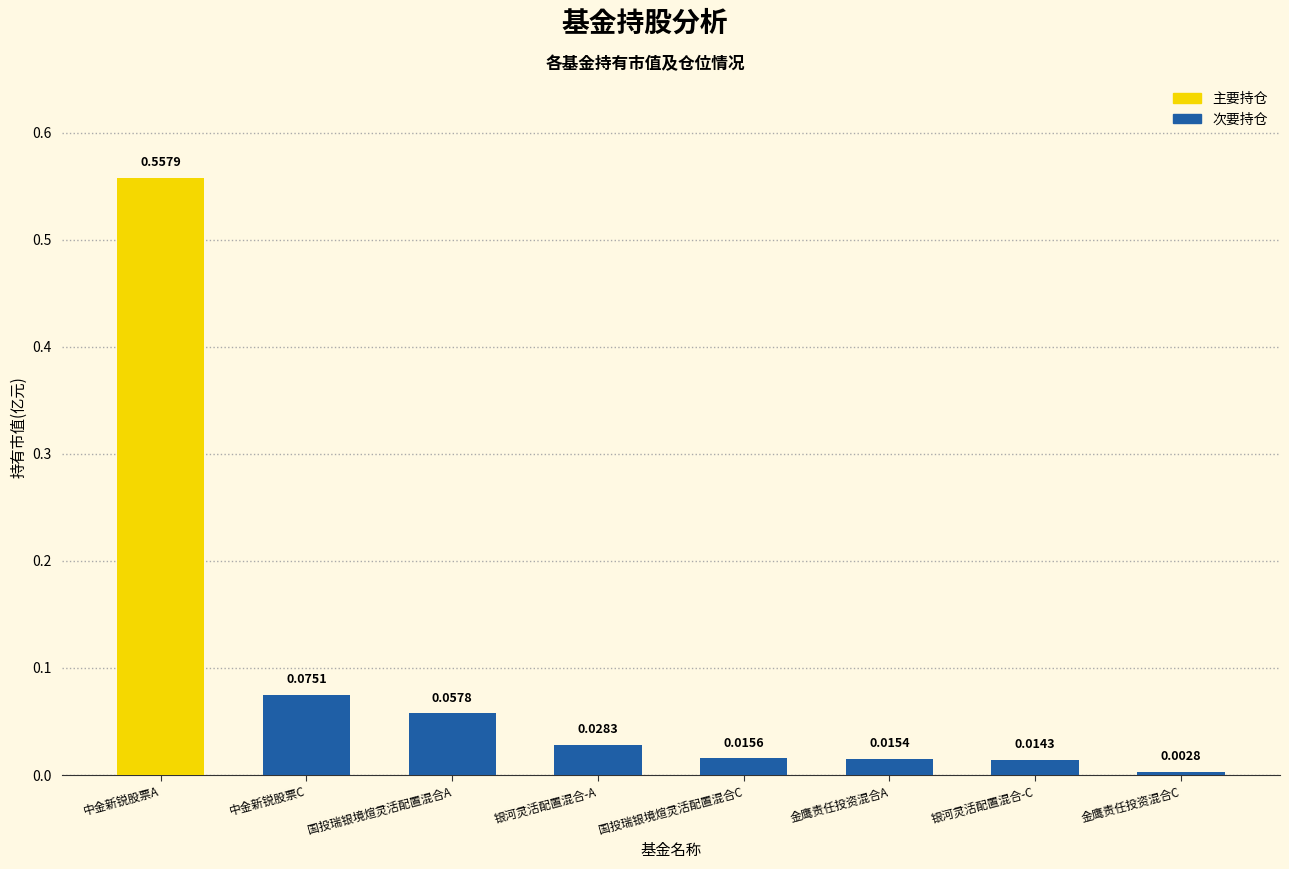

List the labels in order of value, smallest first.

金鹰责任投资混合C, 银河灵活配置混合-C, 金鹰责任投资混合A, 国投瑞银境煊灵活配置混合C, 银河灵活配置混合-A, 国投瑞银境煊灵活配置混合A, 中金新锐股票C, 中金新锐股票A